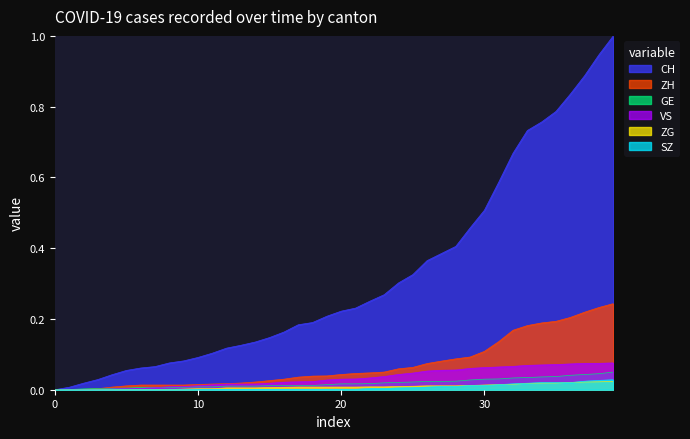

Which series has the largest range (max minus min)?

CH